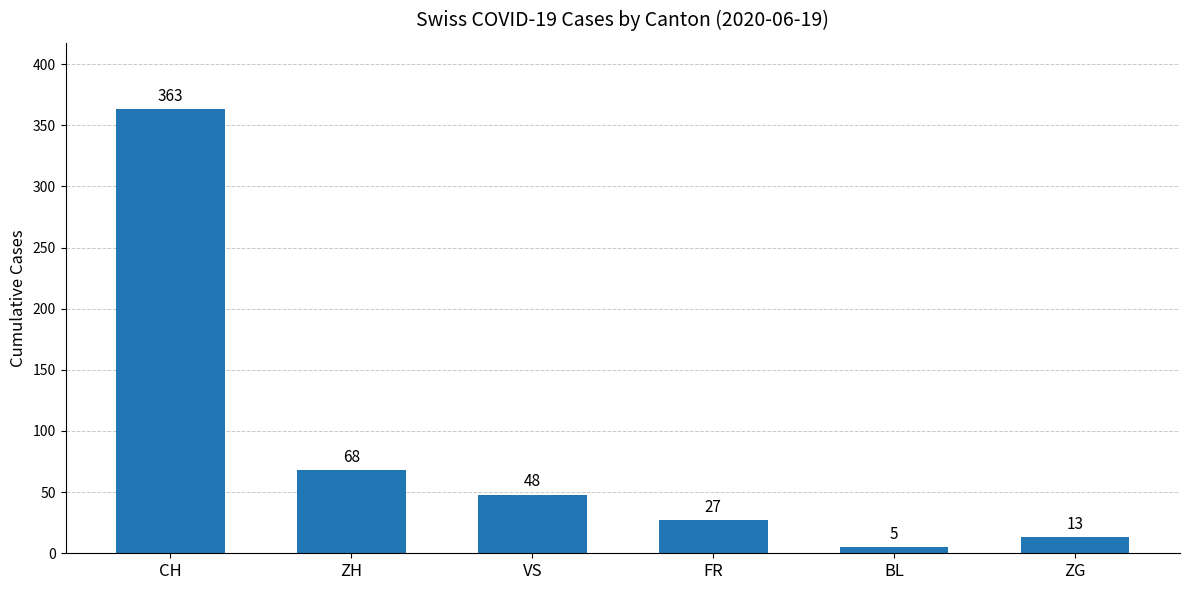

True or false: the data shows 5 at BL.

True